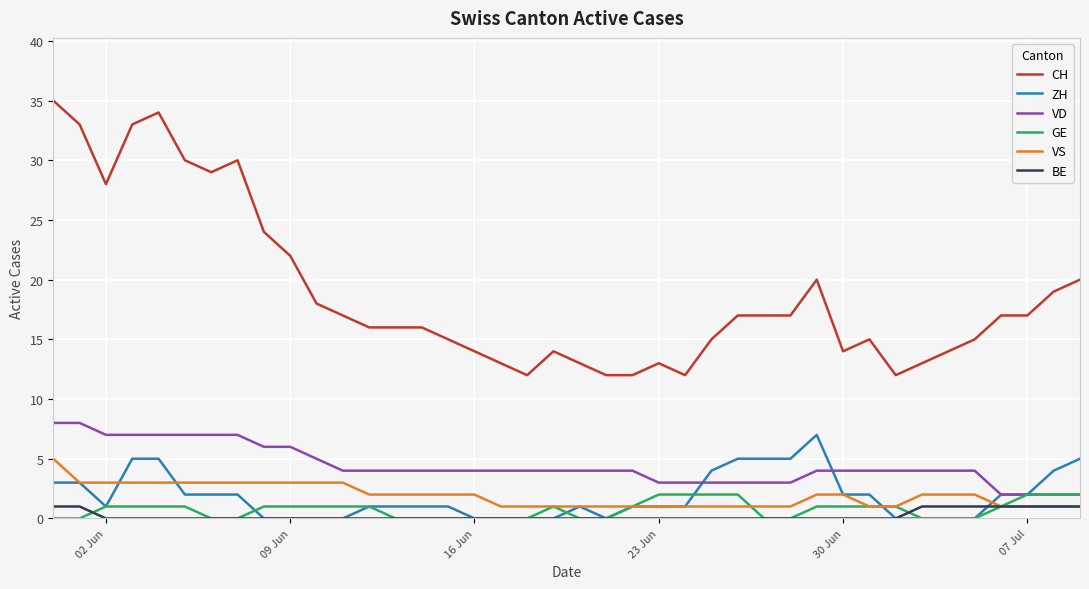

What is the highest value of the ZH series?

7